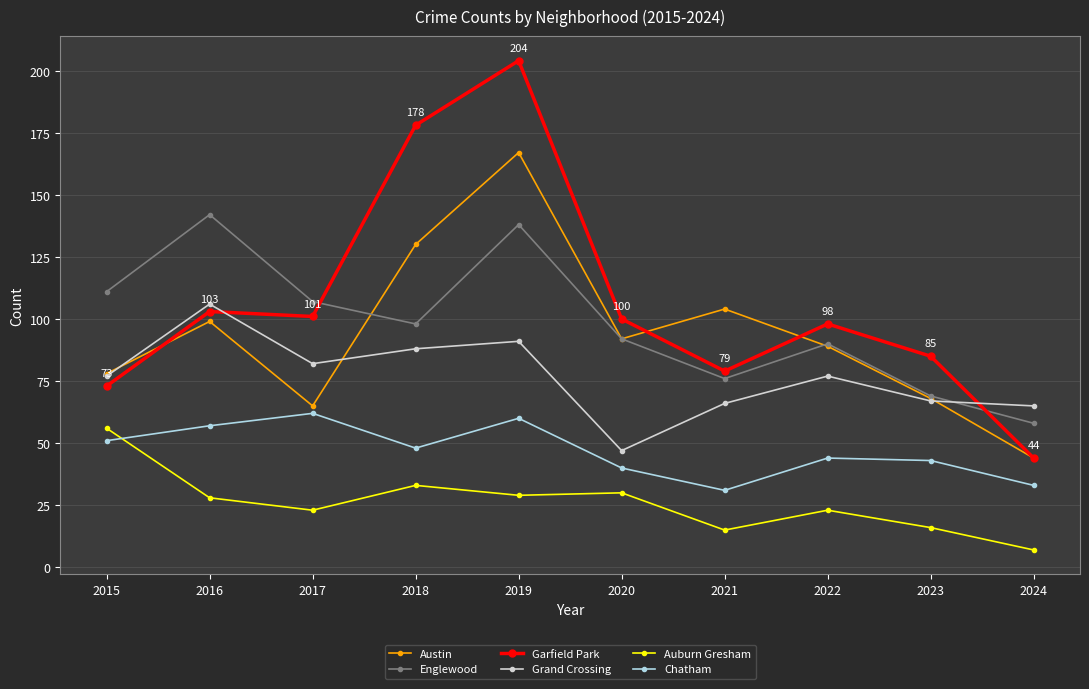

Which category has the lowest value across all series?

2024